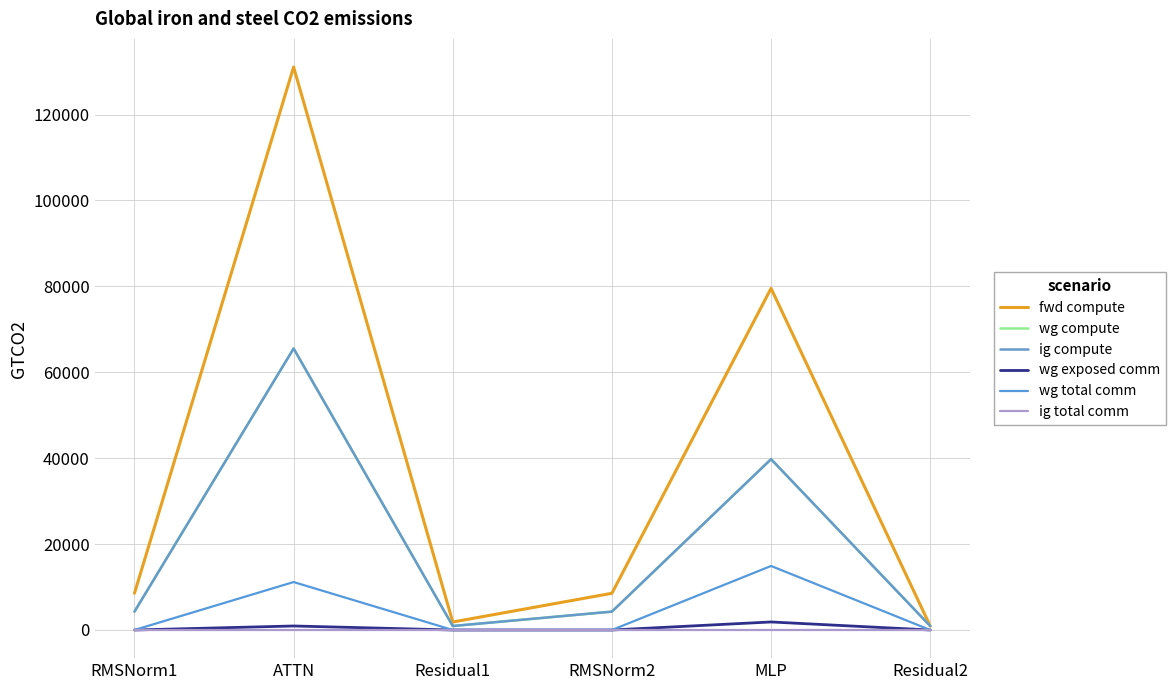

The value of wg total comm at MLP is 14903.8. True or false?

True